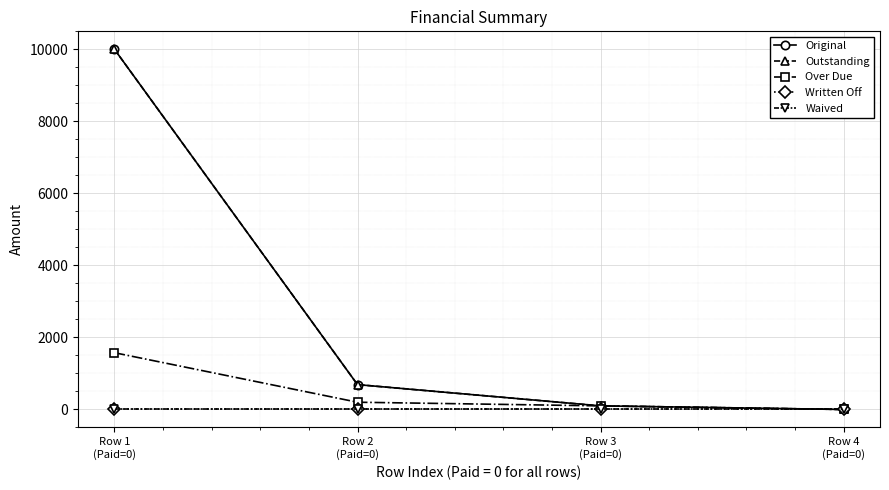

List the labels in order of Written Off value, smallest first.

Row 1
(Paid=0), Row 2
(Paid=0), Row 3
(Paid=0), Row 4
(Paid=0)